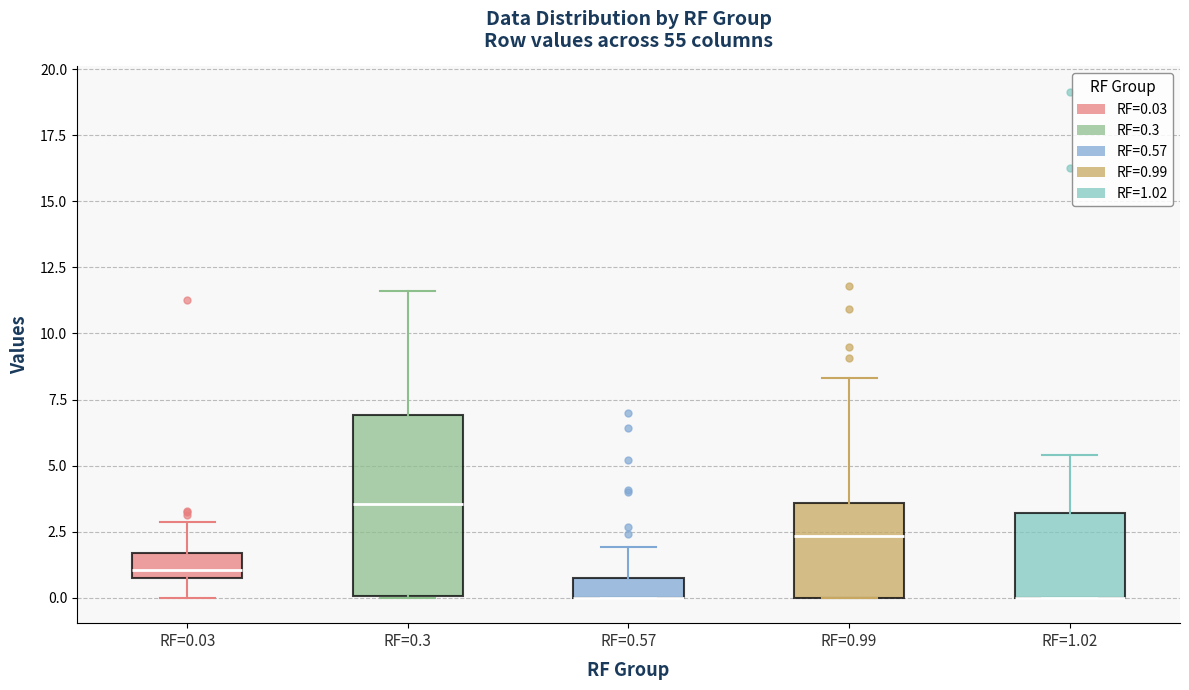

Comparing the boxes themselves (not the whiskers), which one is the tallest?

RF=0.3